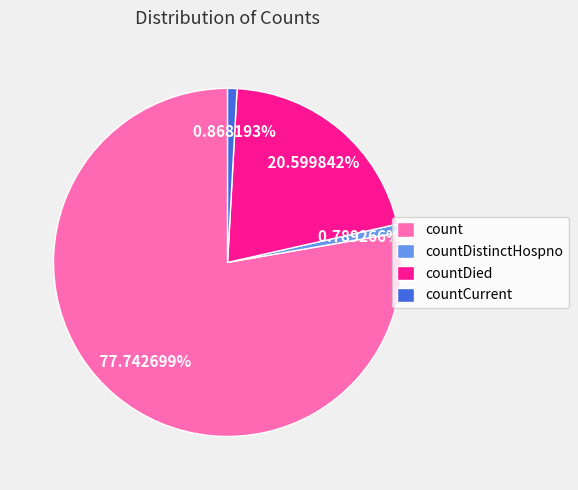

Does countDistinctHospno represent more than half of the total?

No